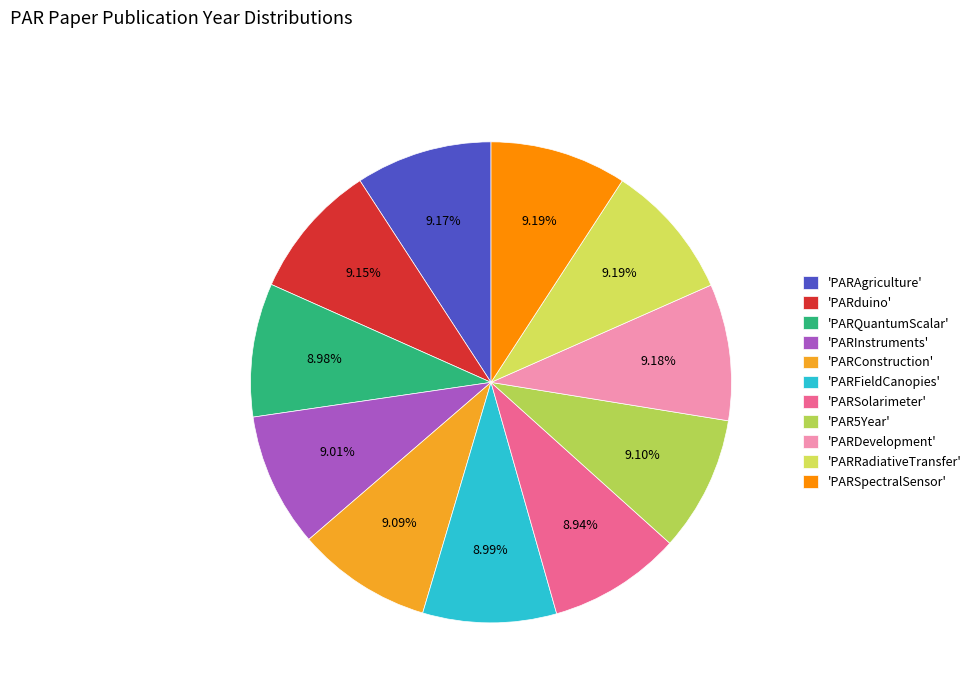

Which category has the biggest portion of the pie?

PARRadiativeTransfer